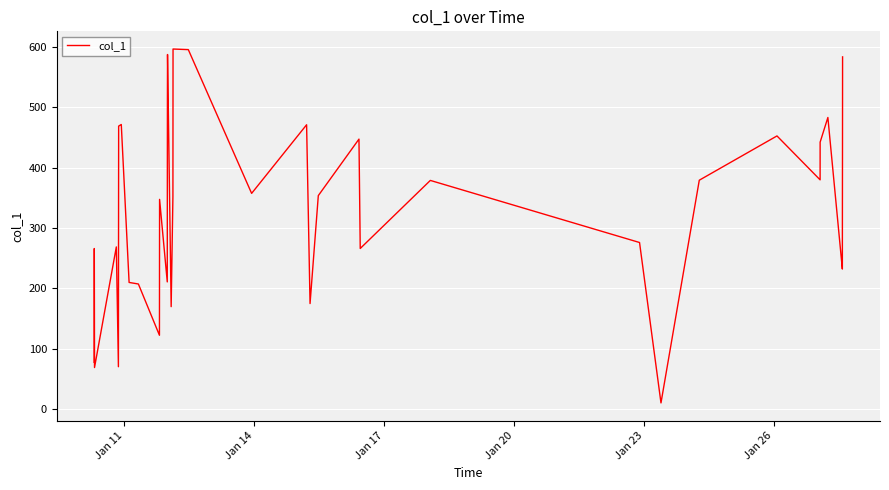

True or false: the data has more than 1 interior local peaks.

True